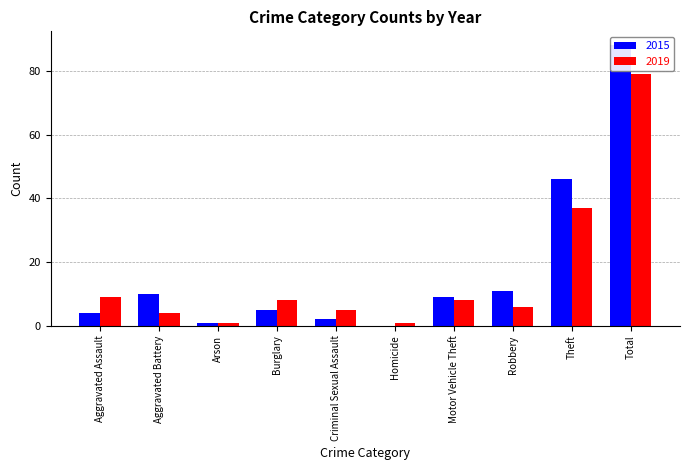

Which series changed the most between Theft and Total?

2015